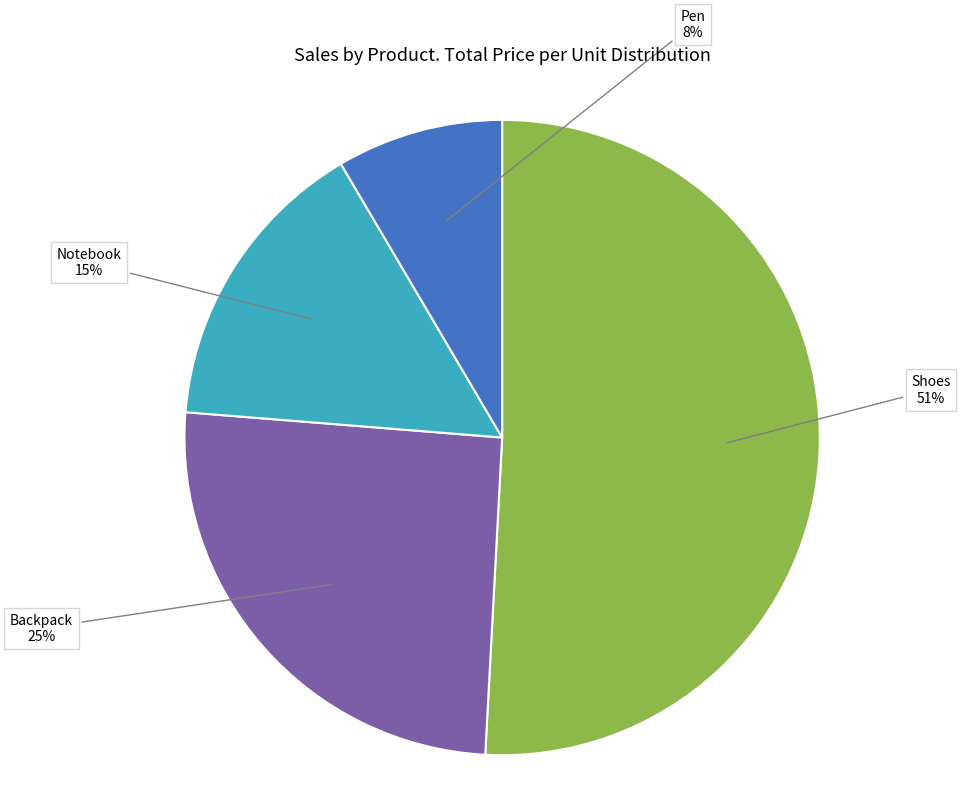

Between Pen and Notebook, which is larger?

Notebook